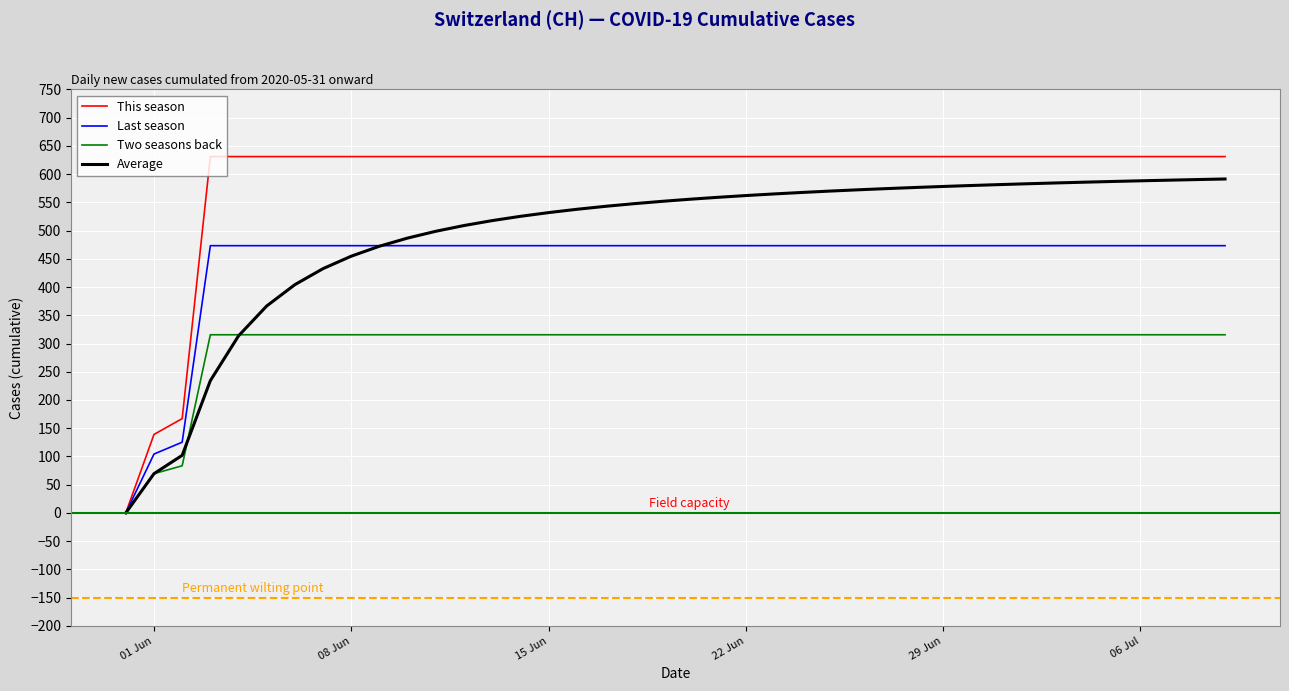

Which series has the largest total across all categories?

This season